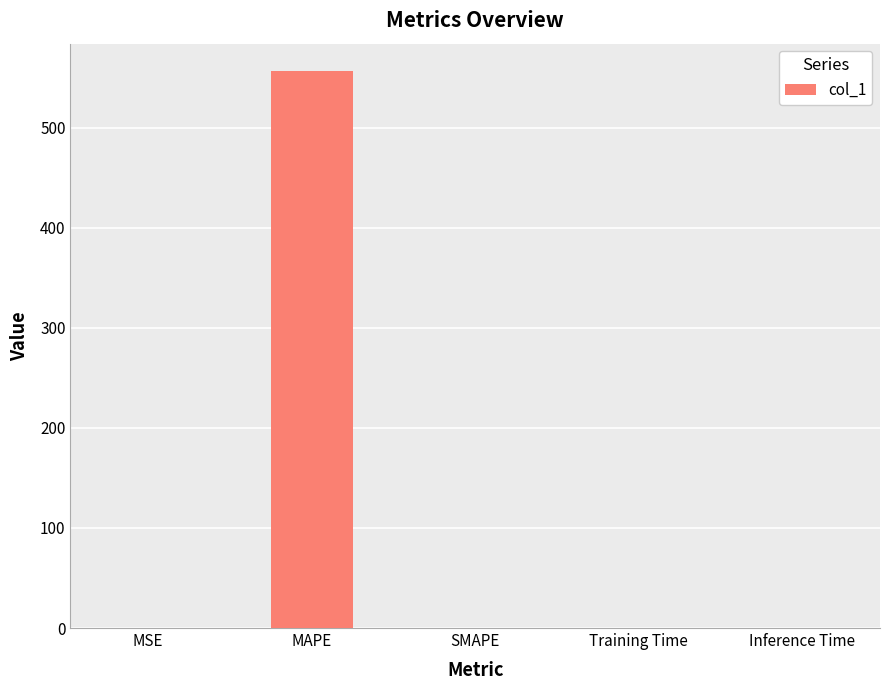

What is the difference between the values at MSE and Training Time?

0.1